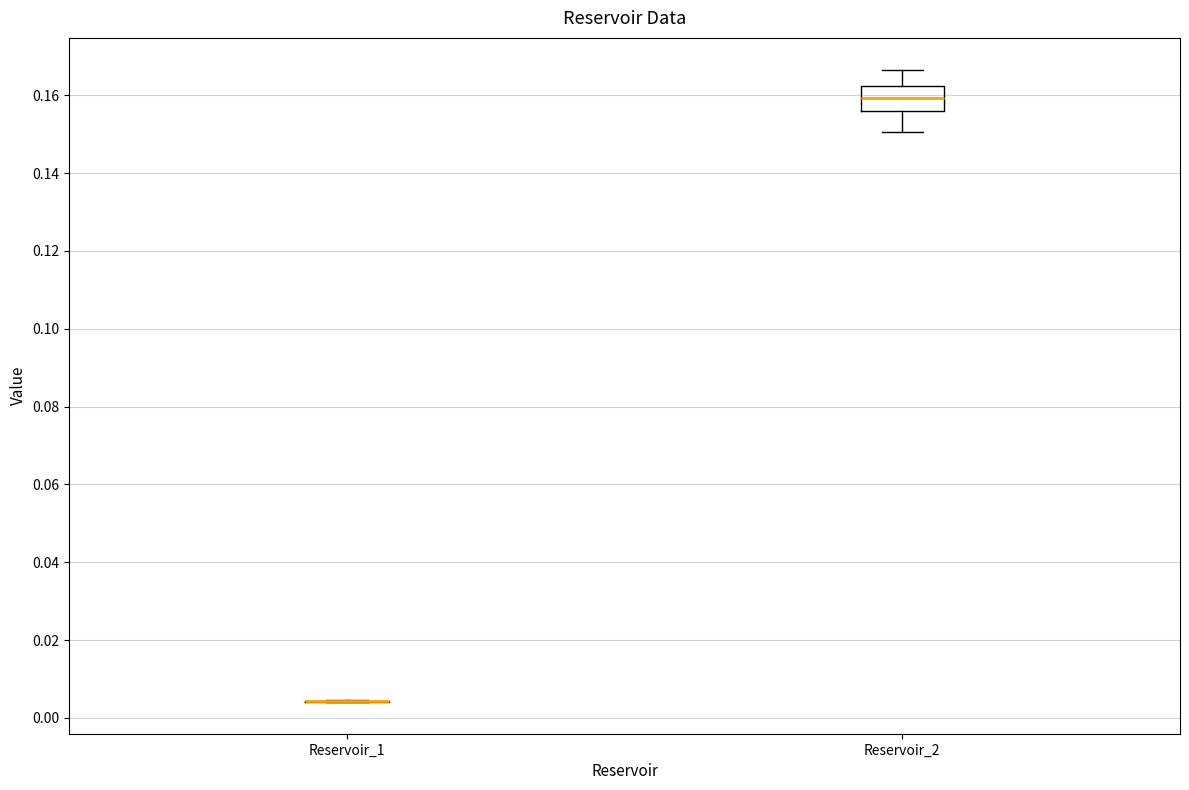

Where is the lower edge of the box for Reservoir_2 on the y-axis? The values are not printed on the chart, so give them approximately, as read against the axis.

0.156